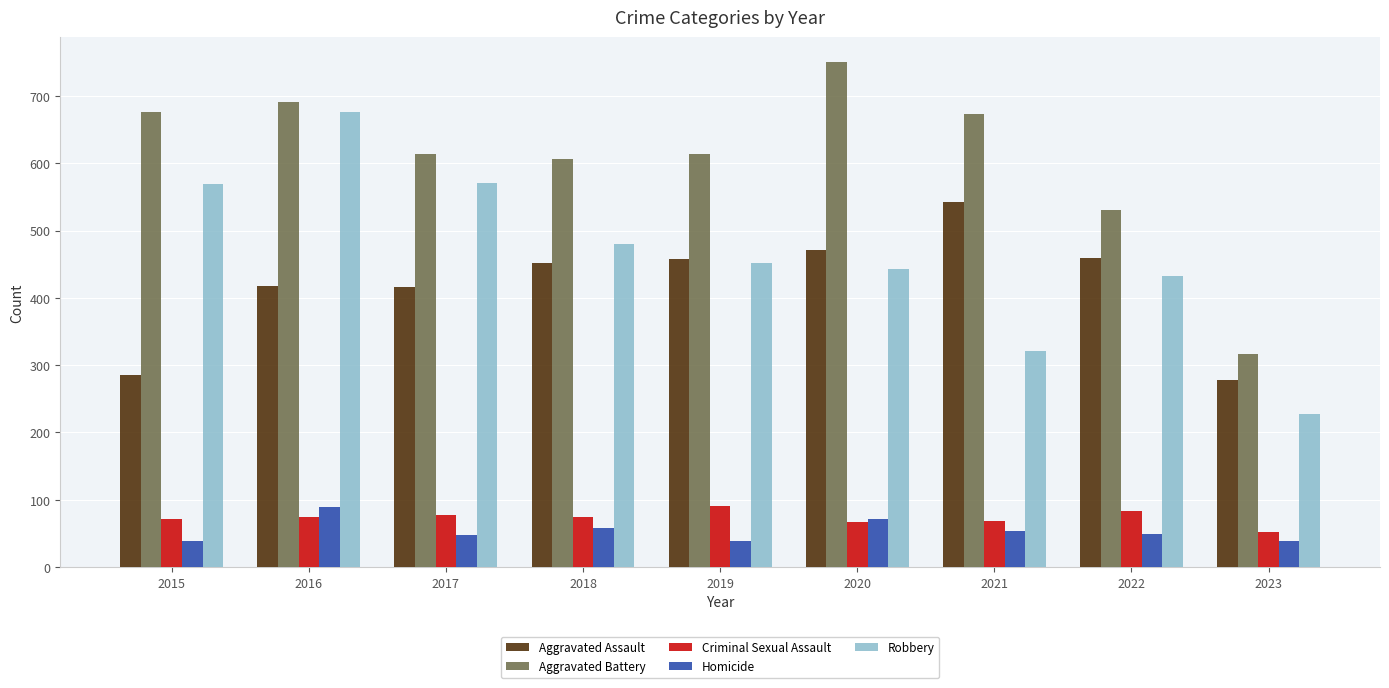

At which category does the chart reach its peak across all series?

2020